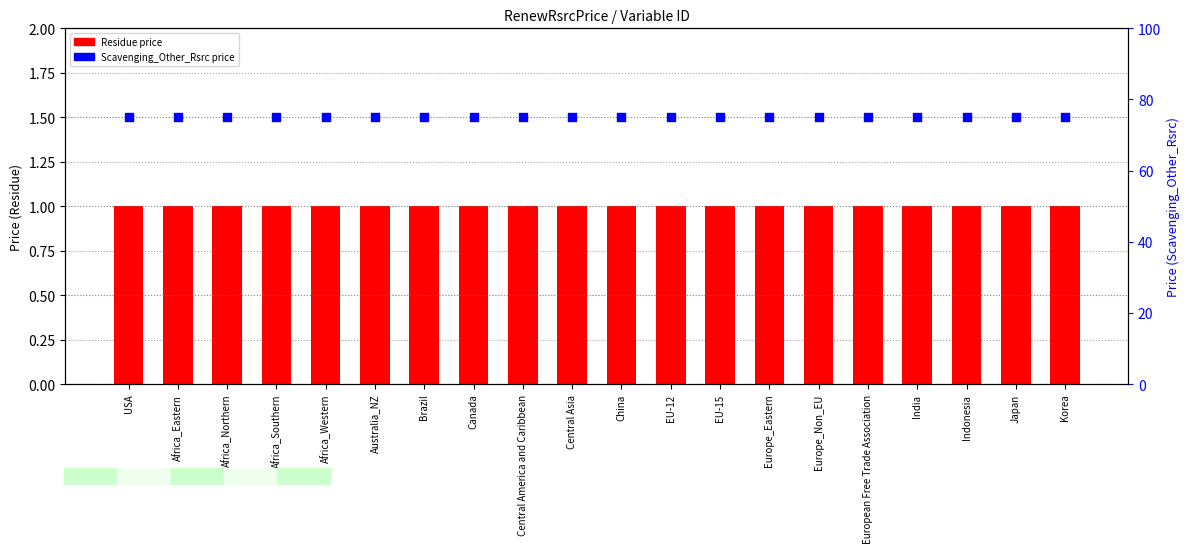

At which category is the sum across all series the highest?

USA